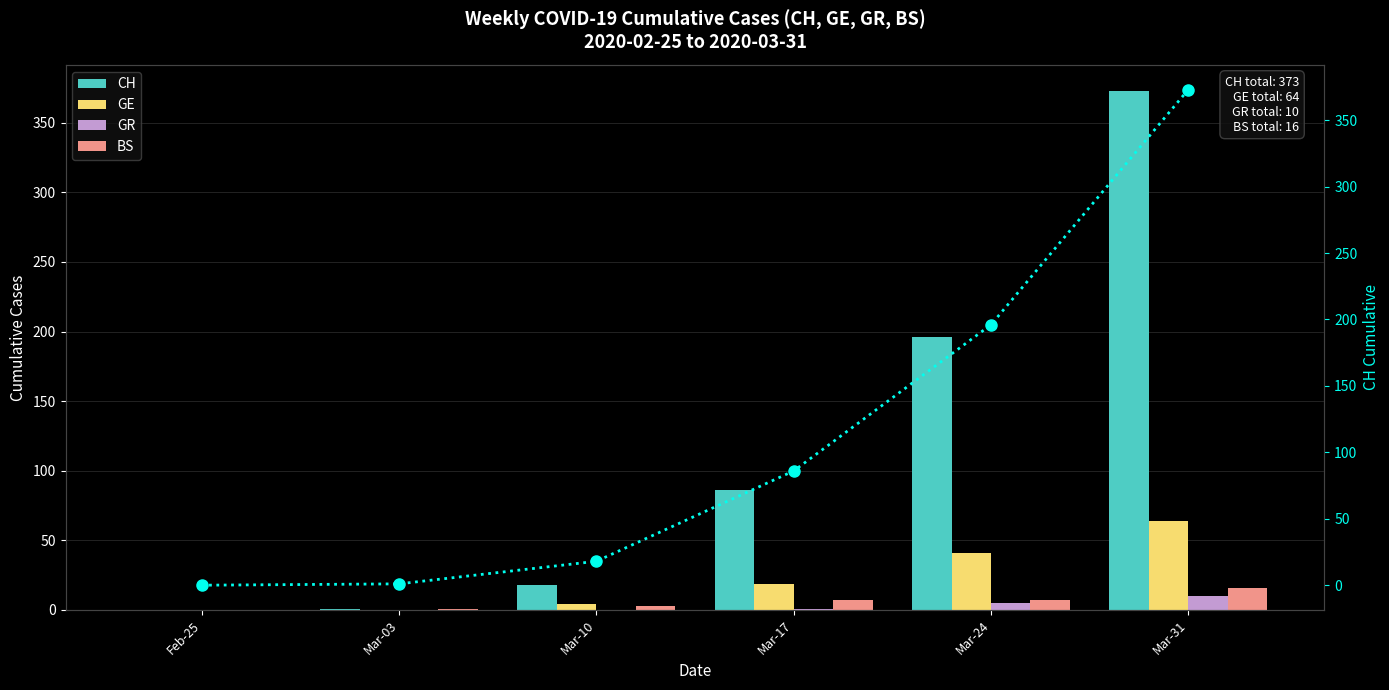

What is the difference between the second highest and second lowest values in the GE series?

41